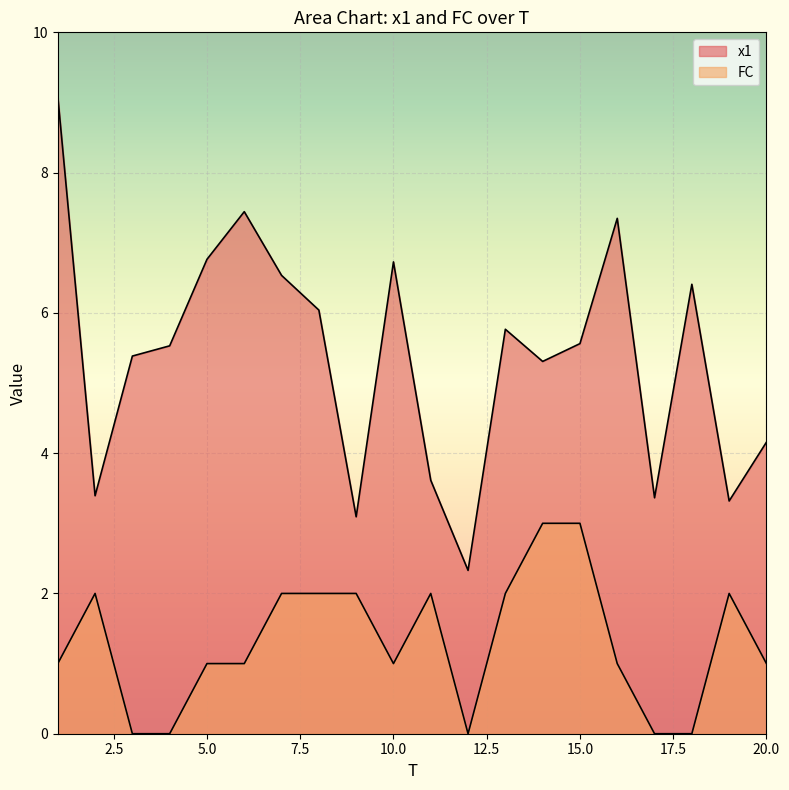

Which category has the highest value in the FC series?

14